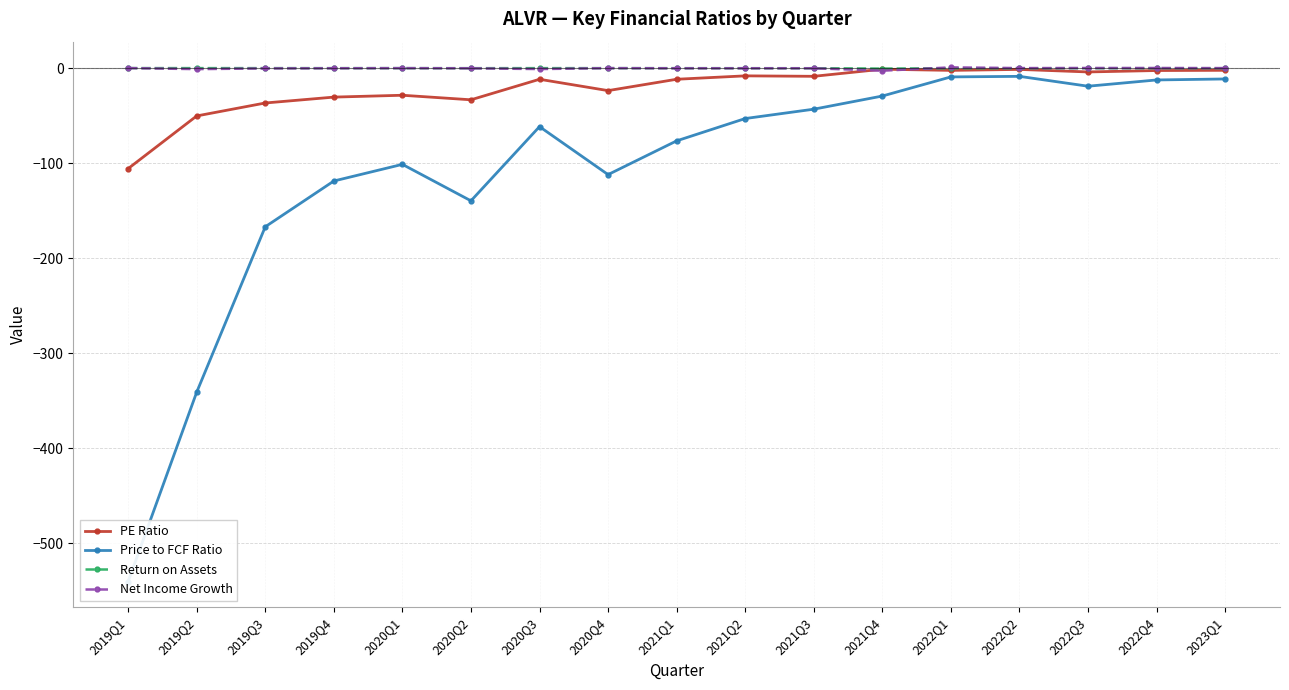

What is the minimum value for Return on Assets?

-0.6